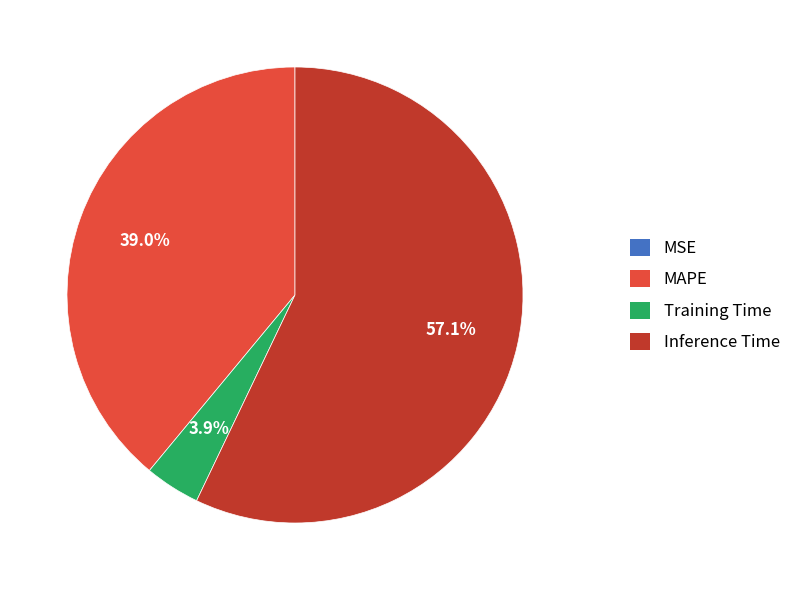

Is there any slice that represents more than half of the pie?

Yes